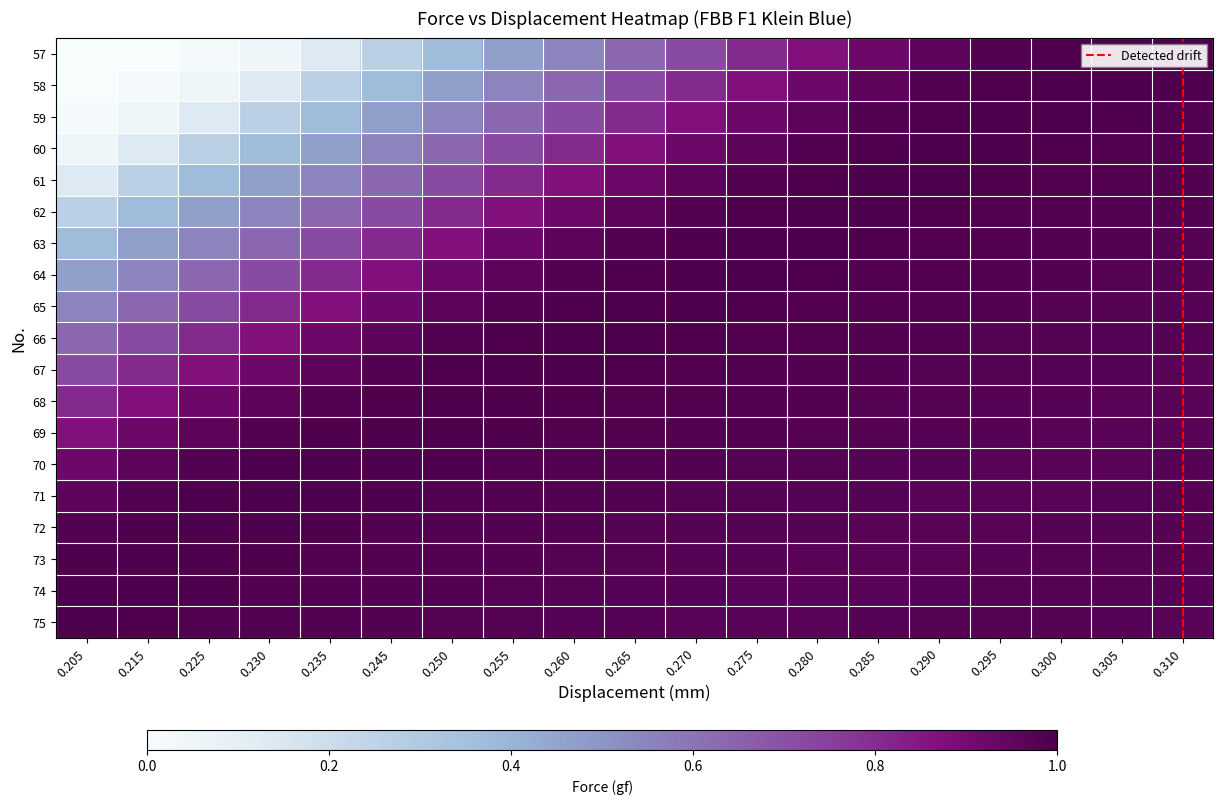

Which label corresponds to the smallest value in the chart?

0.205